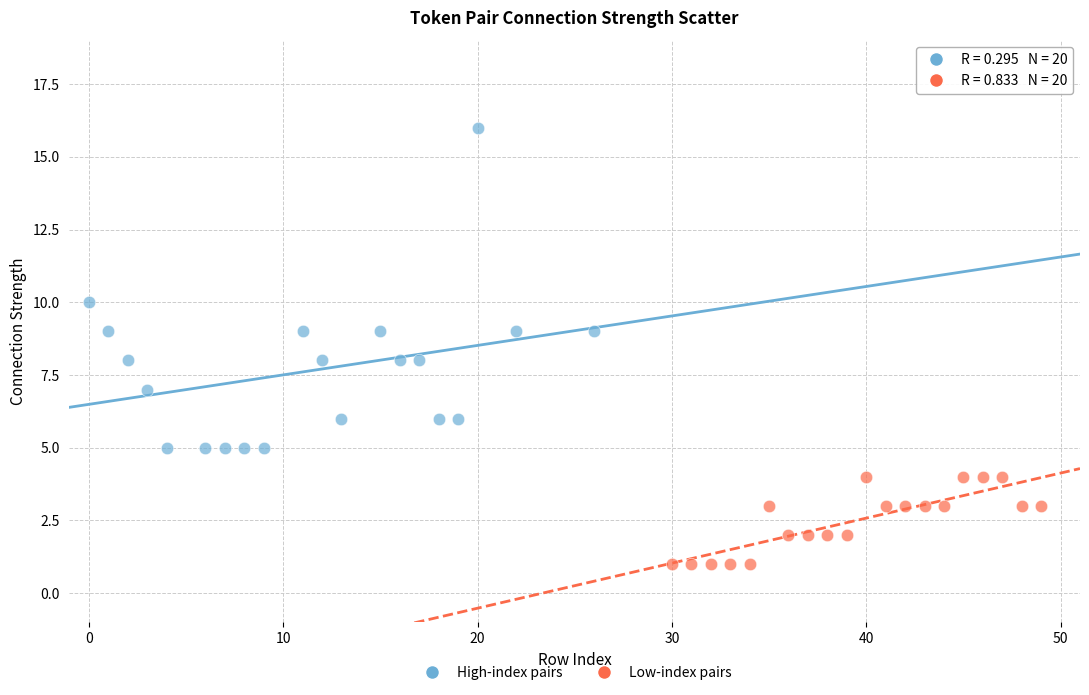

Which series has the largest Y range (max minus min)?

High-index pairs